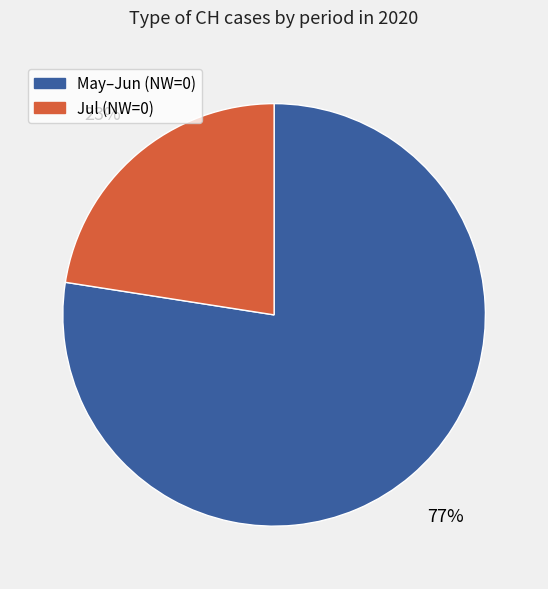

To the nearest percent, what is the average slice percentage?

50%